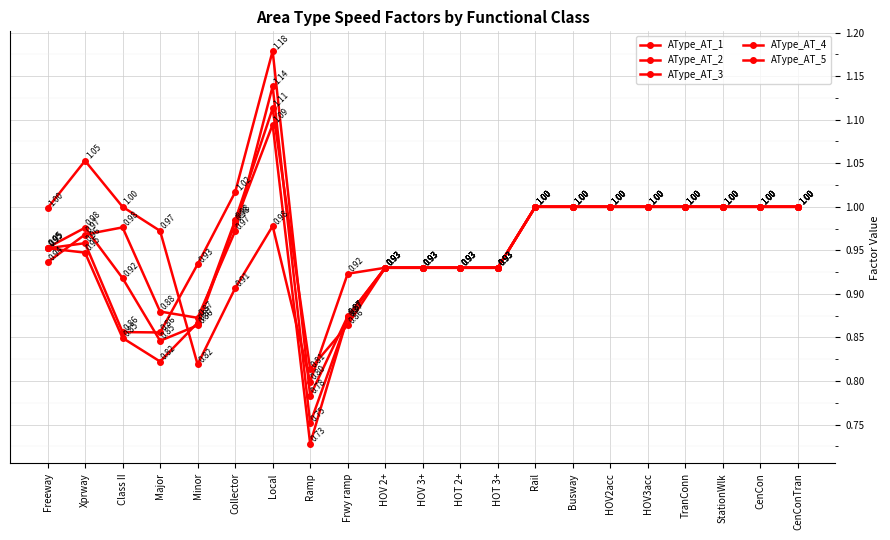

Does the chart have visible grid lines?

Yes